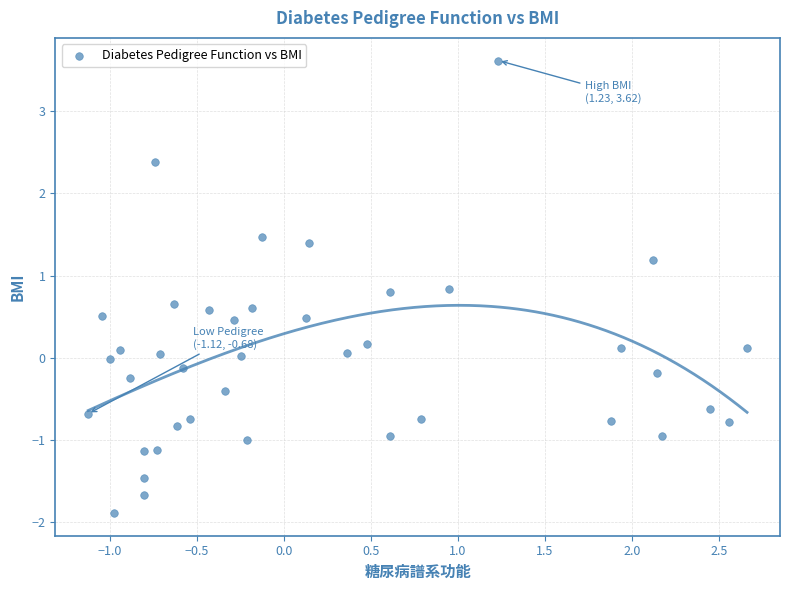

What is the range of Y values (max minus min)?

5.5